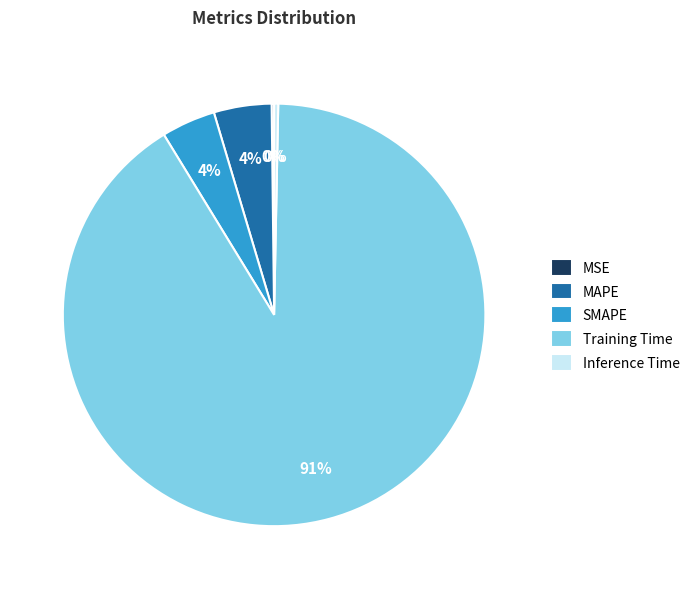

The Inference Time slice represents 9% of the pie. True or false?

False